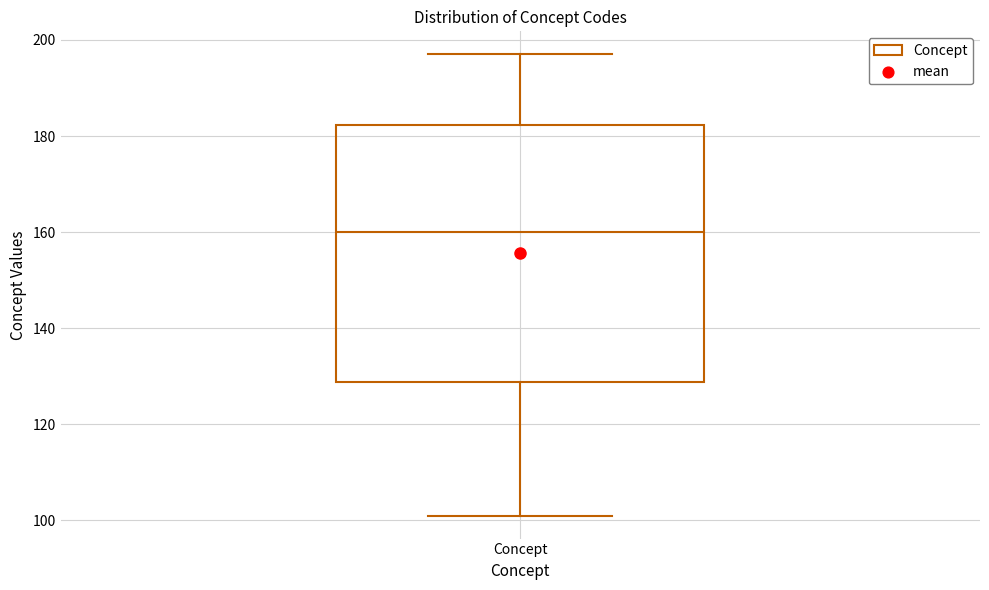

Read this box plot against the y-axis: the position of the median line, the range covered by the box, and the ends of both whiskers. The values are not printed on the chart, so give them approximately, as read against the axis.

median 160, box 128 to 182, whiskers 102 to 198